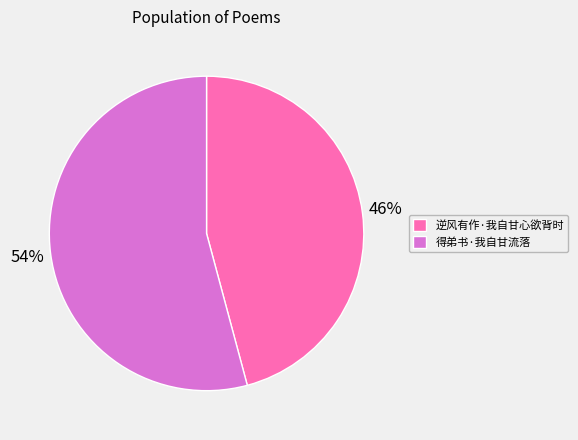

Do 逆风有作·我自甘心欲背时 and 得弟书·我自甘流落 together represent more than half of the pie?

Yes